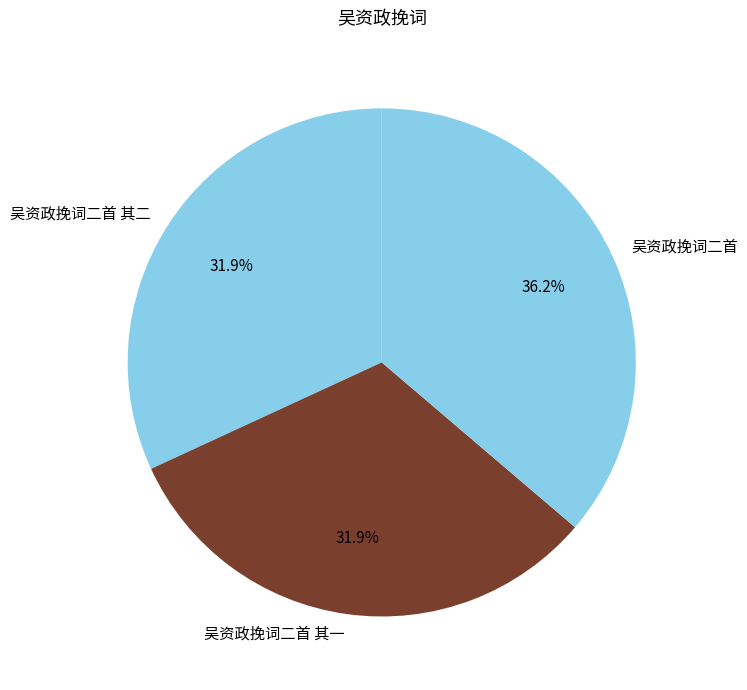

Is there a majority slice in this chart?

No